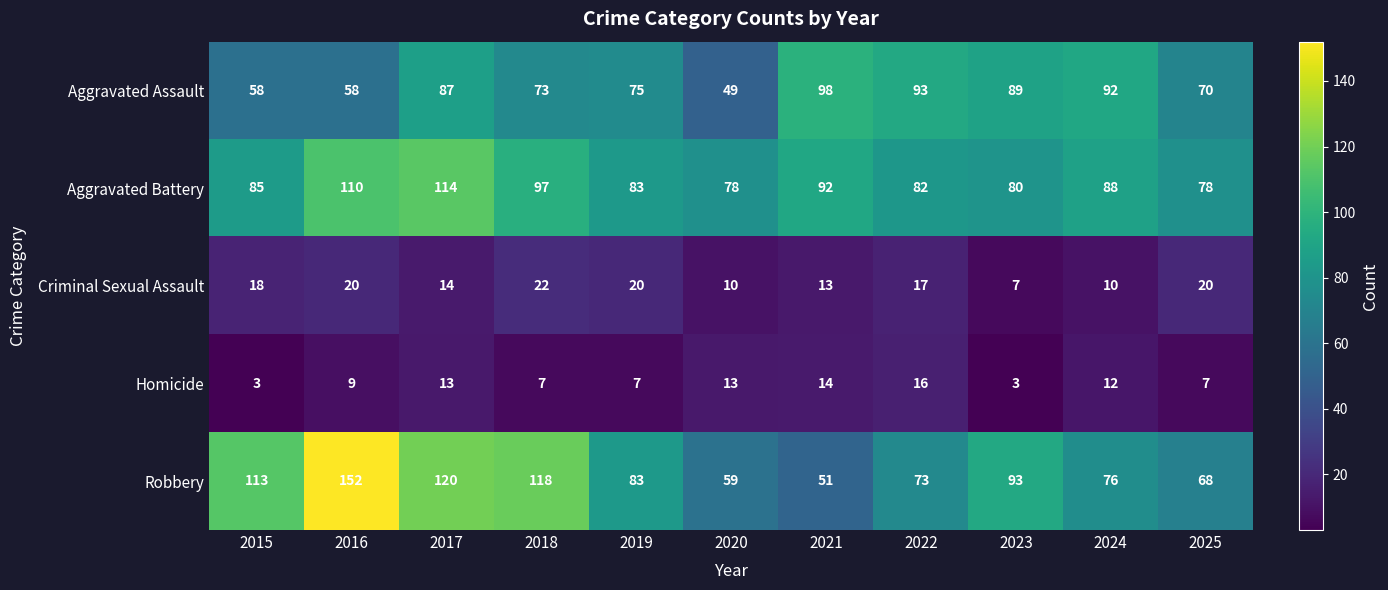

Which label corresponds to the largest value in the chart?

2016